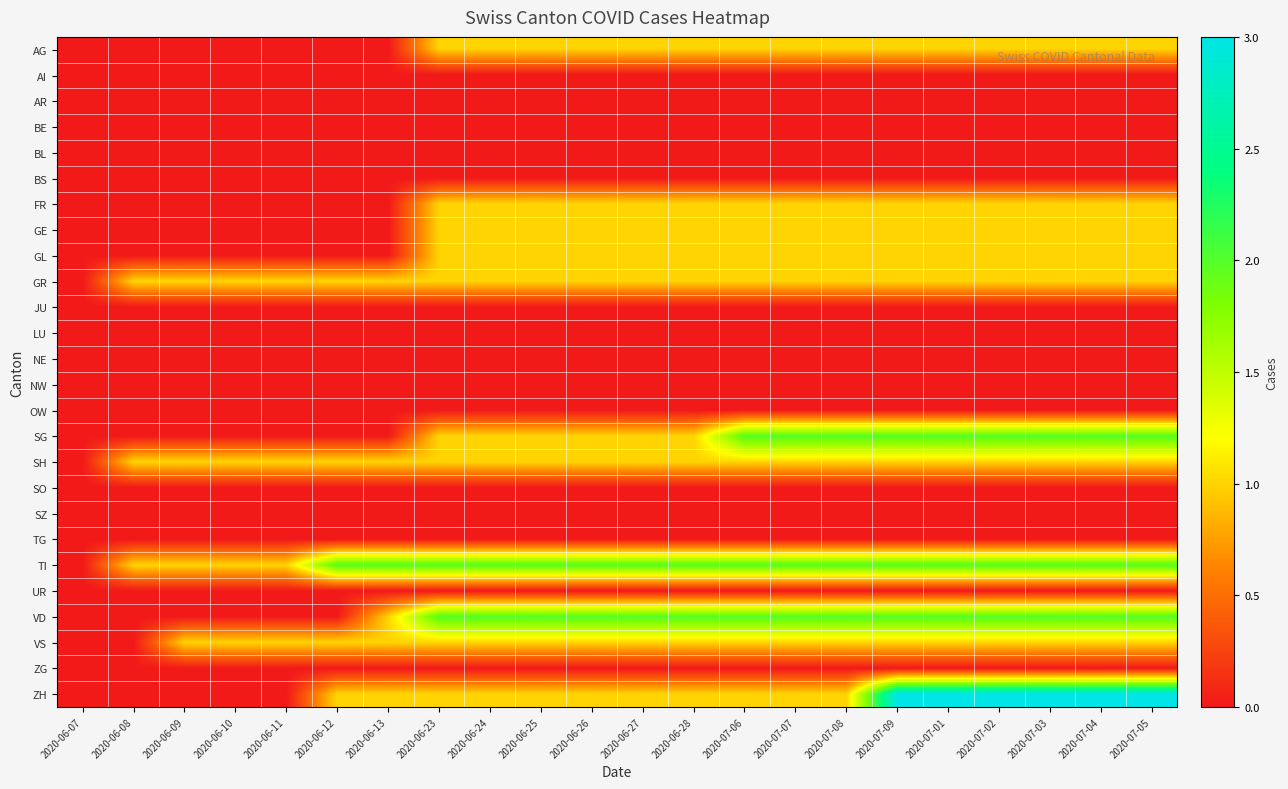

Reading left to right, list all the values displayed in this chart.

AG: 2020-06-07=0	2020-06-08=0	2020-06-09=0	2020-06-10=0	2020-06-11=0	2020-06-12=0	2020-06-13=0	2020-06-23=1	2020-06-24=1	2020-06-25=1	2020-06-26=1	2020-06-27=1	2020-06-28=1	2020-07-06=1	2020-07-07=1	2020-07-08=1	2020-07-09=1	2020-07-01=1	2020-07-02=1	2020-07-03=1	2020-07-04=1	2020-07-05=1
AI: 2020-06-07=0	2020-06-08=0	2020-06-09=0	2020-06-10=0	2020-06-11=0	2020-06-12=0	2020-06-13=0	2020-06-23=0	2020-06-24=0	2020-06-25=0	2020-06-26=0	2020-06-27=0	2020-06-28=0	2020-07-06=0	2020-07-07=0	2020-07-08=0	2020-07-09=0	2020-07-01=0	2020-07-02=0	2020-07-03=0	2020-07-04=0	2020-07-05=0
AR: 2020-06-07=0	2020-06-08=0	2020-06-09=0	2020-06-10=0	2020-06-11=0	2020-06-12=0	2020-06-13=0	2020-06-23=0	2020-06-24=0	2020-06-25=0	2020-06-26=0	2020-06-27=0	2020-06-28=0	2020-07-06=0	2020-07-07=0	2020-07-08=0	2020-07-09=0	2020-07-01=0	2020-07-02=0	2020-07-03=0	2020-07-04=0	2020-07-05=0
BE: 2020-06-07=0	2020-06-08=0	2020-06-09=0	2020-06-10=0	2020-06-11=0	2020-06-12=0	2020-06-13=0	2020-06-23=0	2020-06-24=0	2020-06-25=0	2020-06-26=0	2020-06-27=0	2020-06-28=0	2020-07-06=0	2020-07-07=0	2020-07-08=0	2020-07-09=0	2020-07-01=0	2020-07-02=0	2020-07-03=0	2020-07-04=0	2020-07-05=0
BL: 2020-06-07=0	2020-06-08=0	2020-06-09=0	2020-06-10=0	2020-06-11=0	2020-06-12=0	2020-06-13=0	2020-06-23=0	2020-06-24=0	2020-06-25=0	2020-06-26=0	2020-06-27=0	2020-06-28=0	2020-07-06=0	2020-07-07=0	2020-07-08=0	2020-07-09=0	2020-07-01=0	2020-07-02=0	2020-07-03=0	2020-07-04=0	2020-07-05=0
BS: 2020-06-07=0	2020-06-08=0	2020-06-09=0	2020-06-10=0	2020-06-11=0	2020-06-12=0	2020-06-13=0	2020-06-23=0	2020-06-24=0	2020-06-25=0	2020-06-26=0	2020-06-27=0	2020-06-28=0	2020-07-06=0	2020-07-07=0	2020-07-08=0	2020-07-09=0	2020-07-01=0	2020-07-02=0	2020-07-03=0	2020-07-04=0	2020-07-05=0
FR: 2020-06-07=0	2020-06-08=0	2020-06-09=0	2020-06-10=0	2020-06-11=0	2020-06-12=0	2020-06-13=0	2020-06-23=1	2020-06-24=1	2020-06-25=1	2020-06-26=1	2020-06-27=1	2020-06-28=1	2020-07-06=1	2020-07-07=1	2020-07-08=1	2020-07-09=1	2020-07-01=1	2020-07-02=1	2020-07-03=1	2020-07-04=1	2020-07-05=1
GE: 2020-06-07=0	2020-06-08=0	2020-06-09=0	2020-06-10=0	2020-06-11=0	2020-06-12=0	2020-06-13=0	2020-06-23=1	2020-06-24=1	2020-06-25=1	2020-06-26=1	2020-06-27=1	2020-06-28=1	2020-07-06=1	2020-07-07=1	2020-07-08=1	2020-07-09=1	2020-07-01=1	2020-07-02=1	2020-07-03=1	2020-07-04=1	2020-07-05=1
GL: 2020-06-07=0	2020-06-08=0	2020-06-09=0	2020-06-10=0	2020-06-11=0	2020-06-12=0	2020-06-13=0	2020-06-23=1	2020-06-24=1	2020-06-25=1	2020-06-26=1	2020-06-27=1	2020-06-28=1	2020-07-06=1	2020-07-07=1	2020-07-08=1	2020-07-09=1	2020-07-01=1	2020-07-02=1	2020-07-03=1	2020-07-04=1	2020-07-05=1
GR: 2020-06-07=0	2020-06-08=1	2020-06-09=1	2020-06-10=1	2020-06-11=1	2020-06-12=1	2020-06-13=1	2020-06-23=1	2020-06-24=1	2020-06-25=1	2020-06-26=1	2020-06-27=1	2020-06-28=1	2020-07-06=1	2020-07-07=1	2020-07-08=1	2020-07-09=1	2020-07-01=1	2020-07-02=1	2020-07-03=1	2020-07-04=1	2020-07-05=1
JU: 2020-06-07=0	2020-06-08=0	2020-06-09=0	2020-06-10=0	2020-06-11=0	2020-06-12=0	2020-06-13=0	2020-06-23=0	2020-06-24=0	2020-06-25=0	2020-06-26=0	2020-06-27=0	2020-06-28=0	2020-07-06=0	2020-07-07=0	2020-07-08=0	2020-07-09=0	2020-07-01=0	2020-07-02=0	2020-07-03=0	2020-07-04=0	2020-07-05=0
LU: 2020-06-07=0	2020-06-08=0	2020-06-09=0	2020-06-10=0	2020-06-11=0	2020-06-12=0	2020-06-13=0	2020-06-23=0	2020-06-24=0	2020-06-25=0	2020-06-26=0	2020-06-27=0	2020-06-28=0	2020-07-06=0	2020-07-07=0	2020-07-08=0	2020-07-09=0	2020-07-01=0	2020-07-02=0	2020-07-03=0	2020-07-04=0	2020-07-05=0
NE: 2020-06-07=0	2020-06-08=0	2020-06-09=0	2020-06-10=0	2020-06-11=0	2020-06-12=0	2020-06-13=0	2020-06-23=0	2020-06-24=0	2020-06-25=0	2020-06-26=0	2020-06-27=0	2020-06-28=0	2020-07-06=0	2020-07-07=0	2020-07-08=0	2020-07-09=0	2020-07-01=0	2020-07-02=0	2020-07-03=0	2020-07-04=0	2020-07-05=0
NW: 2020-06-07=0	2020-06-08=0	2020-06-09=0	2020-06-10=0	2020-06-11=0	2020-06-12=0	2020-06-13=0	2020-06-23=0	2020-06-24=0	2020-06-25=0	2020-06-26=0	2020-06-27=0	2020-06-28=0	2020-07-06=0	2020-07-07=0	2020-07-08=0	2020-07-09=0	2020-07-01=0	2020-07-02=0	2020-07-03=0	2020-07-04=0	2020-07-05=0
OW: 2020-06-07=0	2020-06-08=0	2020-06-09=0	2020-06-10=0	2020-06-11=0	2020-06-12=0	2020-06-13=0	2020-06-23=0	2020-06-24=0	2020-06-25=0	2020-06-26=0	2020-06-27=0	2020-06-28=0	2020-07-06=0	2020-07-07=0	2020-07-08=0	2020-07-09=0	2020-07-01=0	2020-07-02=0	2020-07-03=0	2020-07-04=0	2020-07-05=0
SG: 2020-06-07=0	2020-06-08=0	2020-06-09=0	2020-06-10=0	2020-06-11=0	2020-06-12=0	2020-06-13=0	2020-06-23=1	2020-06-24=1	2020-06-25=1	2020-06-26=1	2020-06-27=1	2020-06-28=1	2020-07-06=2	2020-07-07=2	2020-07-08=2	2020-07-09=2	2020-07-01=2	2020-07-02=2	2020-07-03=2	2020-07-04=2	2020-07-05=2
SH: 2020-06-07=0	2020-06-08=1	2020-06-09=1	2020-06-10=1	2020-06-11=1	2020-06-12=1	2020-06-13=1	2020-06-23=1	2020-06-24=1	2020-06-25=1	2020-06-26=1	2020-06-27=1	2020-06-28=1	2020-07-06=1	2020-07-07=1	2020-07-08=1	2020-07-09=1	2020-07-01=1	2020-07-02=1	2020-07-03=1	2020-07-04=1	2020-07-05=1
SO: 2020-06-07=0	2020-06-08=0	2020-06-09=0	2020-06-10=0	2020-06-11=0	2020-06-12=0	2020-06-13=0	2020-06-23=0	2020-06-24=0	2020-06-25=0	2020-06-26=0	2020-06-27=0	2020-06-28=0	2020-07-06=0	2020-07-07=0	2020-07-08=0	2020-07-09=0	2020-07-01=0	2020-07-02=0	2020-07-03=0	2020-07-04=0	2020-07-05=0
SZ: 2020-06-07=0	2020-06-08=0	2020-06-09=0	2020-06-10=0	2020-06-11=0	2020-06-12=0	2020-06-13=0	2020-06-23=0	2020-06-24=0	2020-06-25=0	2020-06-26=0	2020-06-27=0	2020-06-28=0	2020-07-06=0	2020-07-07=0	2020-07-08=0	2020-07-09=0	2020-07-01=0	2020-07-02=0	2020-07-03=0	2020-07-04=0	2020-07-05=0
TG: 2020-06-07=0	2020-06-08=0	2020-06-09=0	2020-06-10=0	2020-06-11=0	2020-06-12=0	2020-06-13=0	2020-06-23=0	2020-06-24=0	2020-06-25=0	2020-06-26=0	2020-06-27=0	2020-06-28=0	2020-07-06=0	2020-07-07=0	2020-07-08=0	2020-07-09=0	2020-07-01=0	2020-07-02=0	2020-07-03=0	2020-07-04=0	2020-07-05=0
TI: 2020-06-07=0	2020-06-08=1	2020-06-09=1	2020-06-10=1	2020-06-11=1	2020-06-12=2	2020-06-13=2	2020-06-23=2	2020-06-24=2	2020-06-25=2	2020-06-26=2	2020-06-27=2	2020-06-28=2	2020-07-06=2	2020-07-07=2	2020-07-08=2	2020-07-09=2	2020-07-01=2	2020-07-02=2	2020-07-03=2	2020-07-04=2	2020-07-05=2
UR: 2020-06-07=0	2020-06-08=0	2020-06-09=0	2020-06-10=0	2020-06-11=0	2020-06-12=0	2020-06-13=0	2020-06-23=0	2020-06-24=0	2020-06-25=0	2020-06-26=0	2020-06-27=0	2020-06-28=0	2020-07-06=0	2020-07-07=0	2020-07-08=0	2020-07-09=0	2020-07-01=0	2020-07-02=0	2020-07-03=0	2020-07-04=0	2020-07-05=0
VD: 2020-06-07=0	2020-06-08=0	2020-06-09=0	2020-06-10=0	2020-06-11=0	2020-06-12=0	2020-06-13=1	2020-06-23=2	2020-06-24=2	2020-06-25=2	2020-06-26=2	2020-06-27=2	2020-06-28=2	2020-07-06=2	2020-07-07=2	2020-07-08=2	2020-07-09=2	2020-07-01=2	2020-07-02=2	2020-07-03=2	2020-07-04=2	2020-07-05=2
VS: 2020-06-07=0	2020-06-08=0	2020-06-09=1	2020-06-10=1	2020-06-11=1	2020-06-12=1	2020-06-13=1	2020-06-23=1	2020-06-24=1	2020-06-25=1	2020-06-26=1	2020-06-27=1	2020-06-28=1	2020-07-06=1	2020-07-07=1	2020-07-08=1	2020-07-09=1	2020-07-01=1	2020-07-02=1	2020-07-03=1	2020-07-04=1	2020-07-05=1
ZG: 2020-06-07=0	2020-06-08=0	2020-06-09=0	2020-06-10=0	2020-06-11=0	2020-06-12=0	2020-06-13=0	2020-06-23=0	2020-06-24=0	2020-06-25=0	2020-06-26=0	2020-06-27=0	2020-06-28=0	2020-07-06=0	2020-07-07=0	2020-07-08=0	2020-07-09=0	2020-07-01=0	2020-07-02=0	2020-07-03=0	2020-07-04=0	2020-07-05=0
ZH: 2020-06-07=0	2020-06-08=0	2020-06-09=0	2020-06-10=0	2020-06-11=0	2020-06-12=1	2020-06-13=1	2020-06-23=1	2020-06-24=1	2020-06-25=1	2020-06-26=1	2020-06-27=1	2020-06-28=1	2020-07-06=1	2020-07-07=1	2020-07-08=1	2020-07-09=3	2020-07-01=3	2020-07-02=3	2020-07-03=3	2020-07-04=3	2020-07-05=3